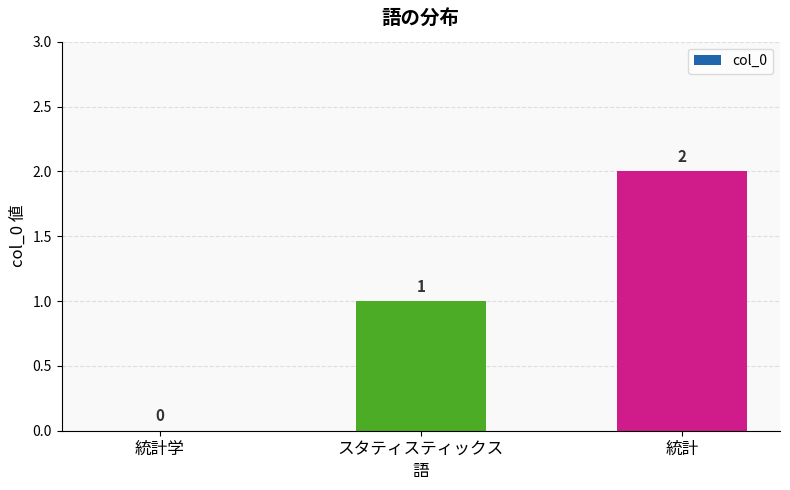

Which category has the highest value across all series?

統計